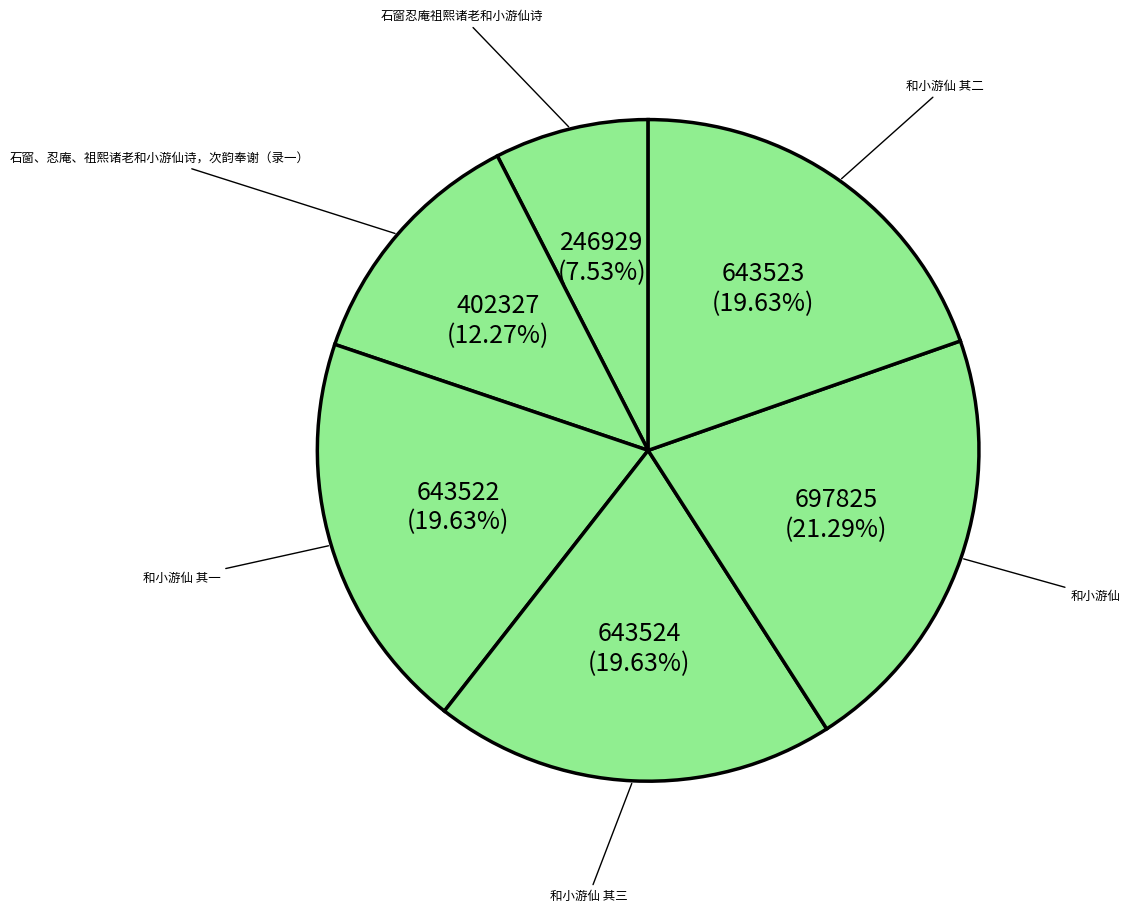

How many segments does this pie chart have?

6